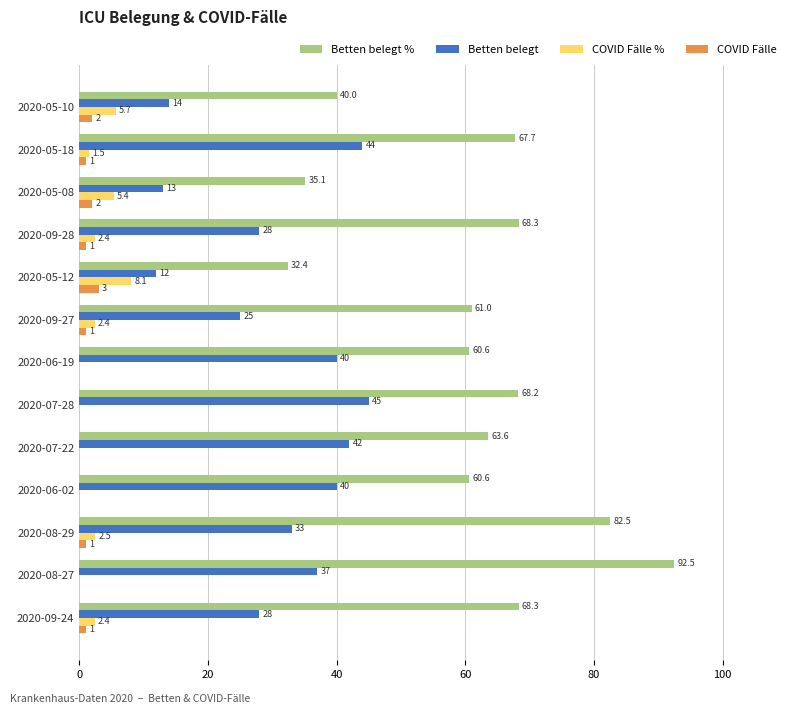

Which category has the highest value in the COVID Fälle series?

2020-05-12